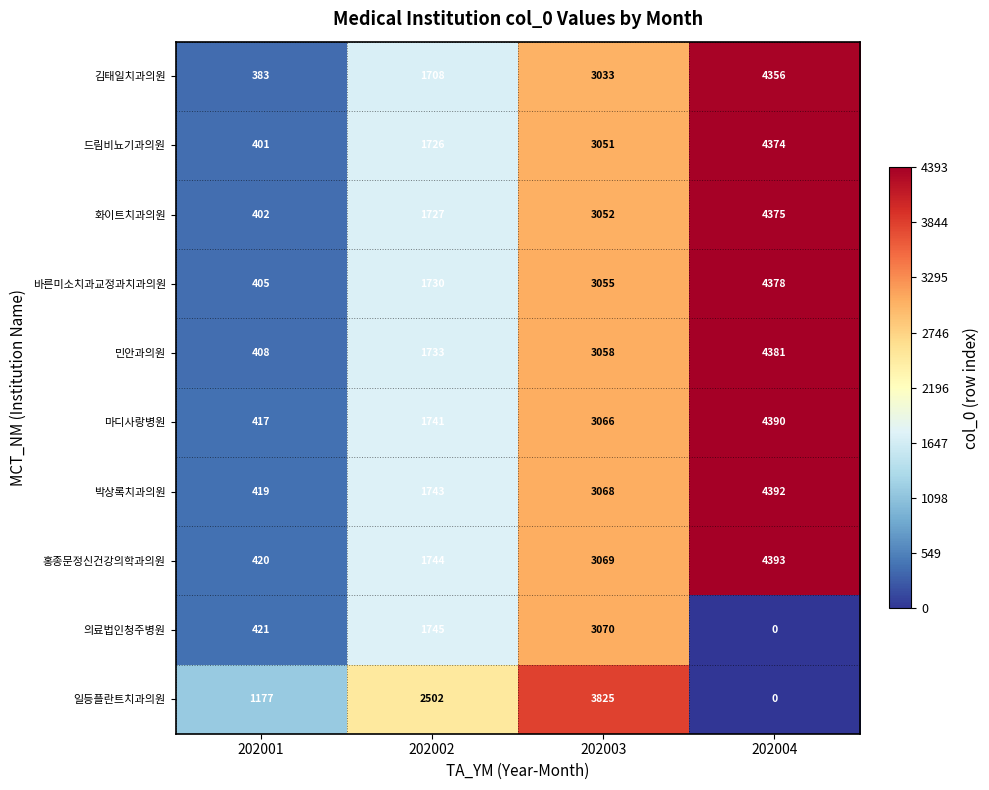

Count the number of data series in this chart.

10